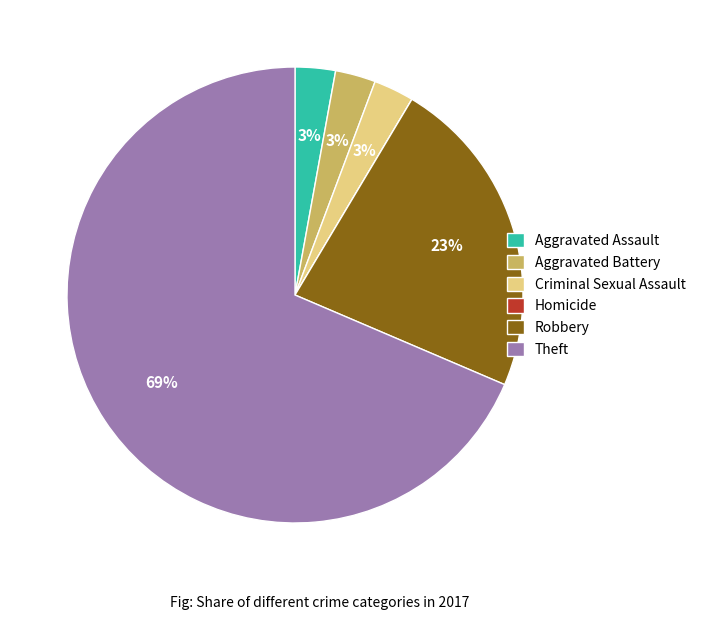

Which slice is the largest?

Theft